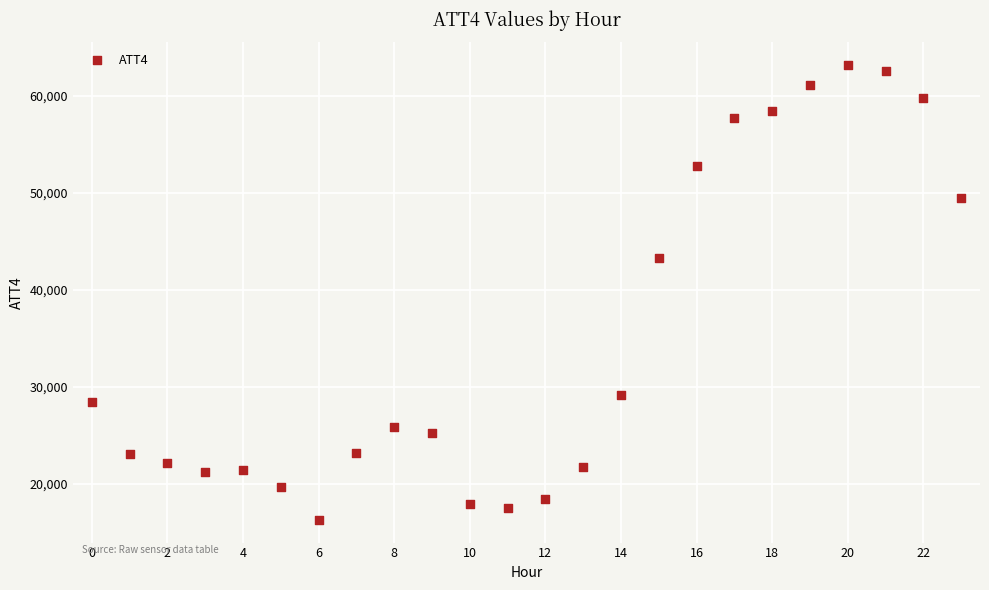

What Y value in the scatter plot is closest to 39750?

43300